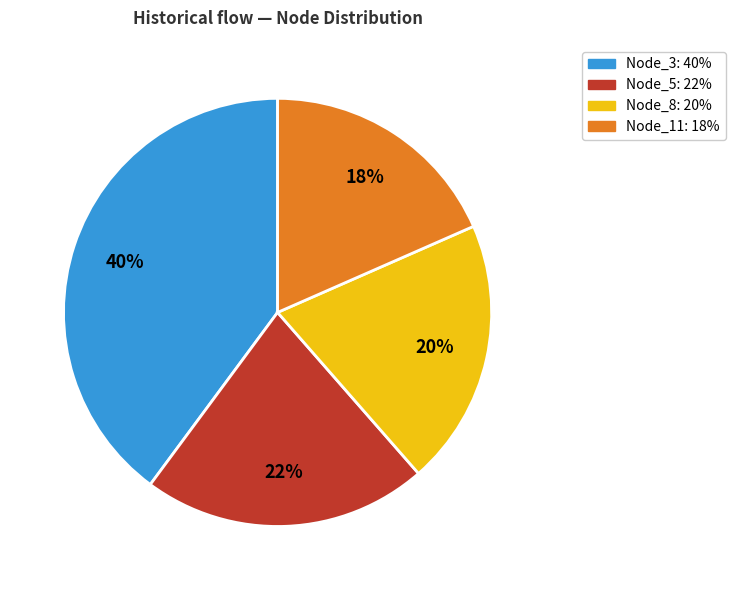

Is there any slice that represents more than half of the pie?

No